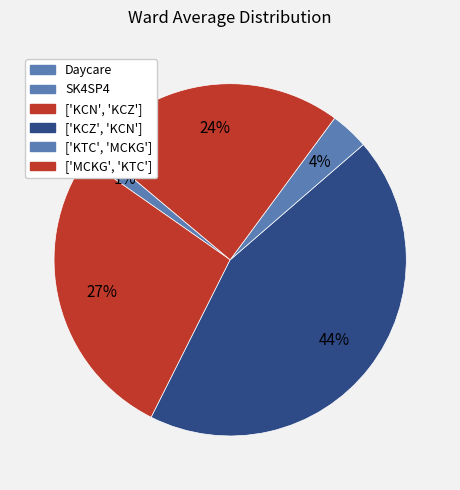

Between ['KCZ', 'KCN'] and ['MCKG', 'KTC'], which is larger?

['KCZ', 'KCN']